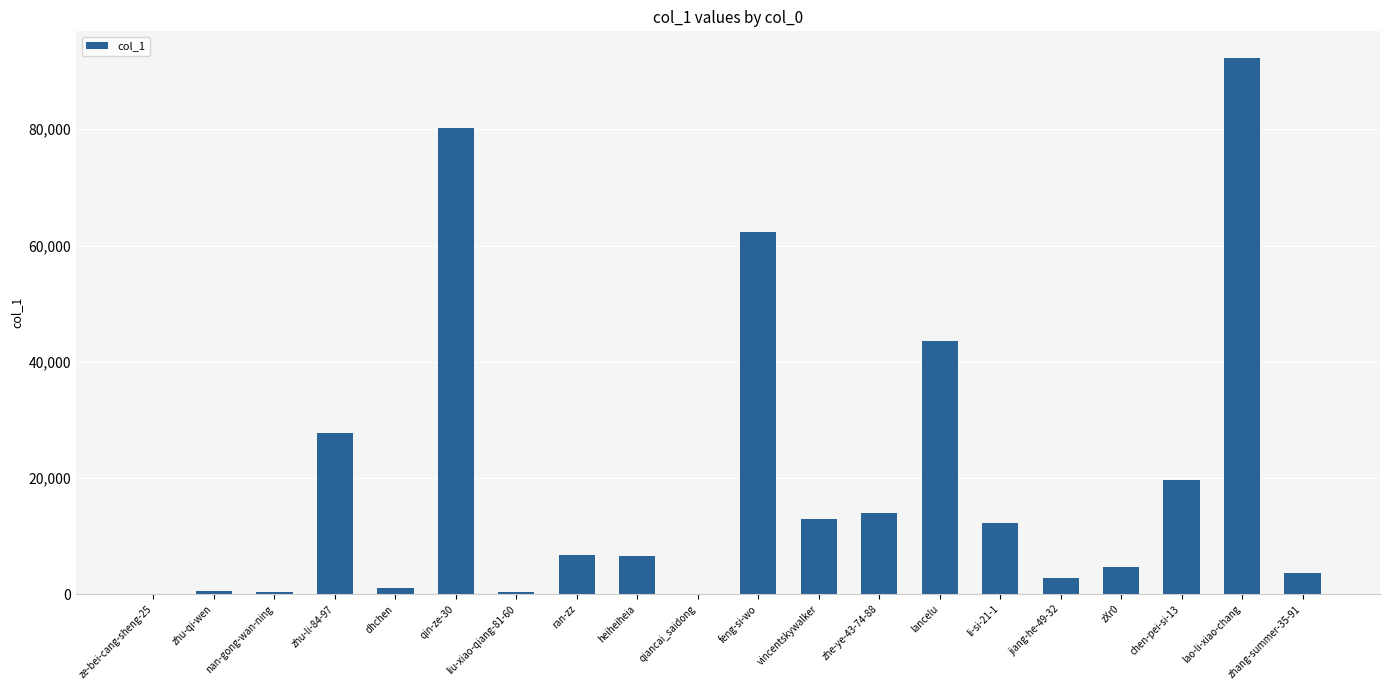

What is the ratio of the value at ran-zz to the value at heiheiheia?

1.0